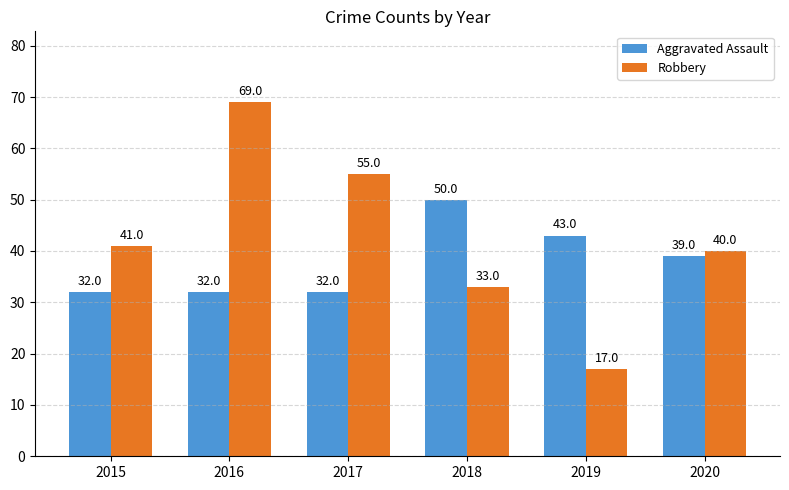

What is the difference between the maximum and minimum values in the Robbery series?

52